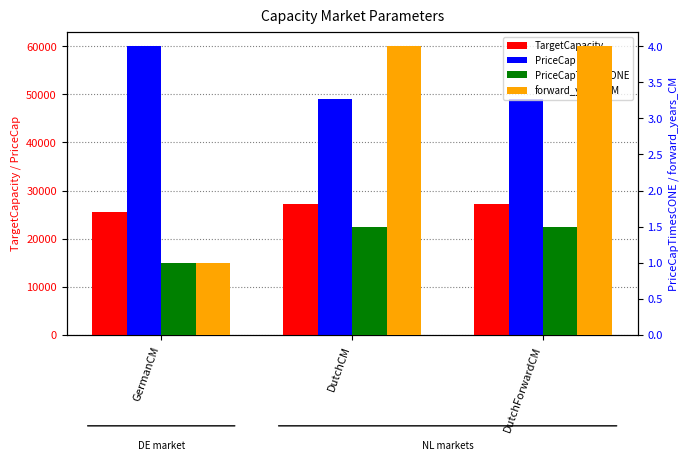

List the series in order of their peak value, highest first.

PriceCap, TargetCapacity, forward_years_CM, PriceCapTimesCONE